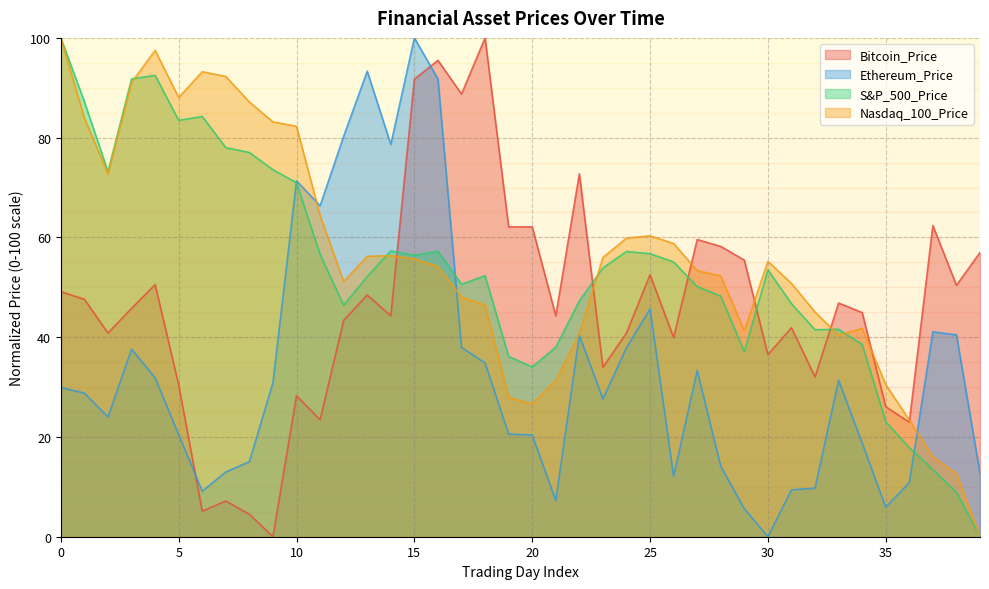

Between 0 and 19, which series saw the biggest shift?

Nasdaq_100_Price